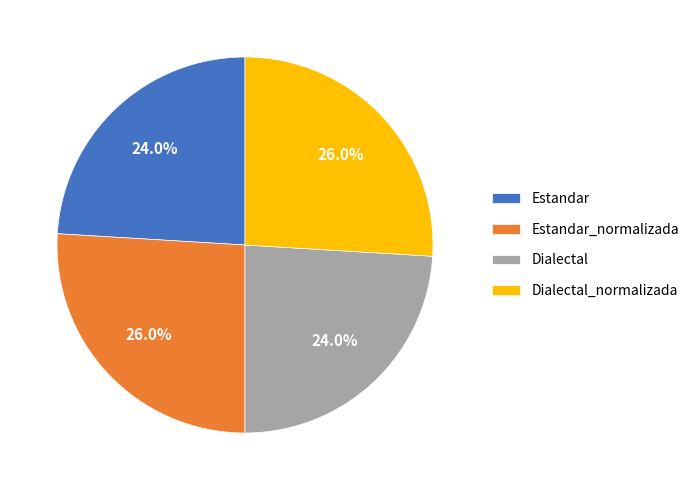

Is there a majority slice in this chart?

No